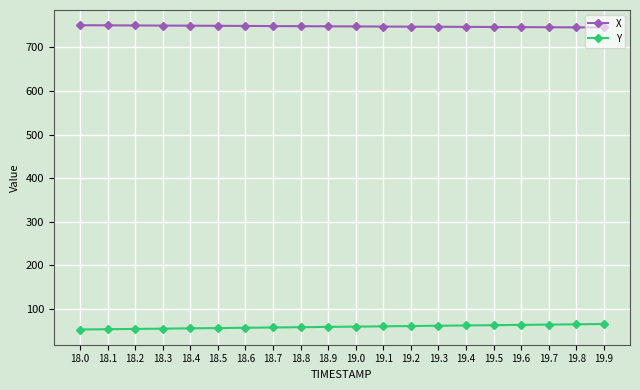

What is the sum of the Y values at 18.7 and 19.7?

122.1